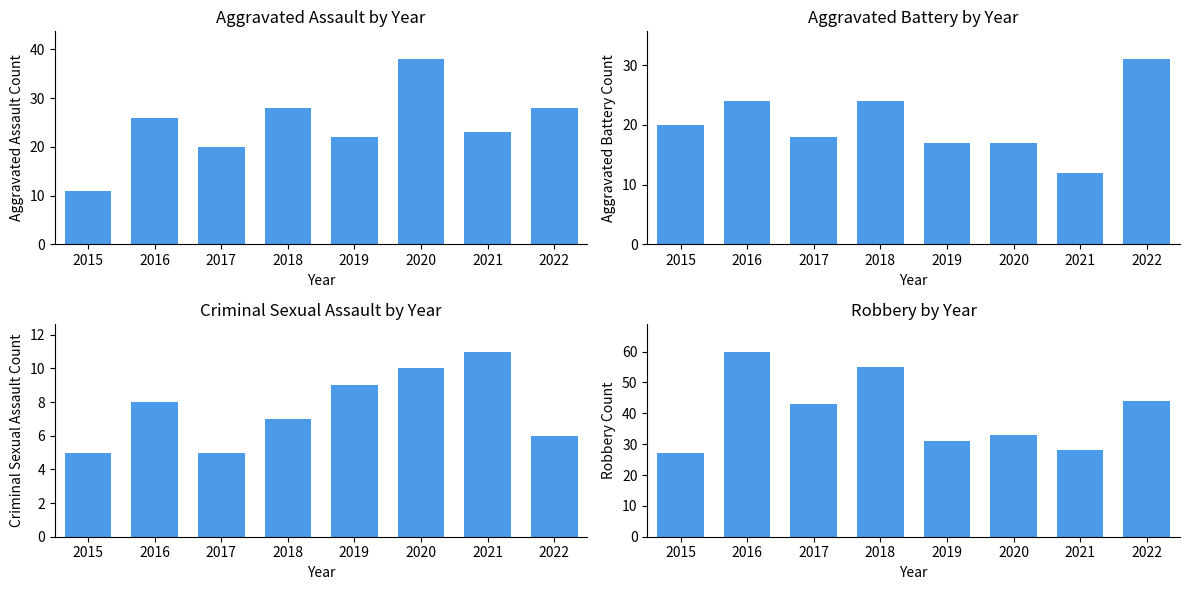

At how many categories does at least one series exceed 50?

2